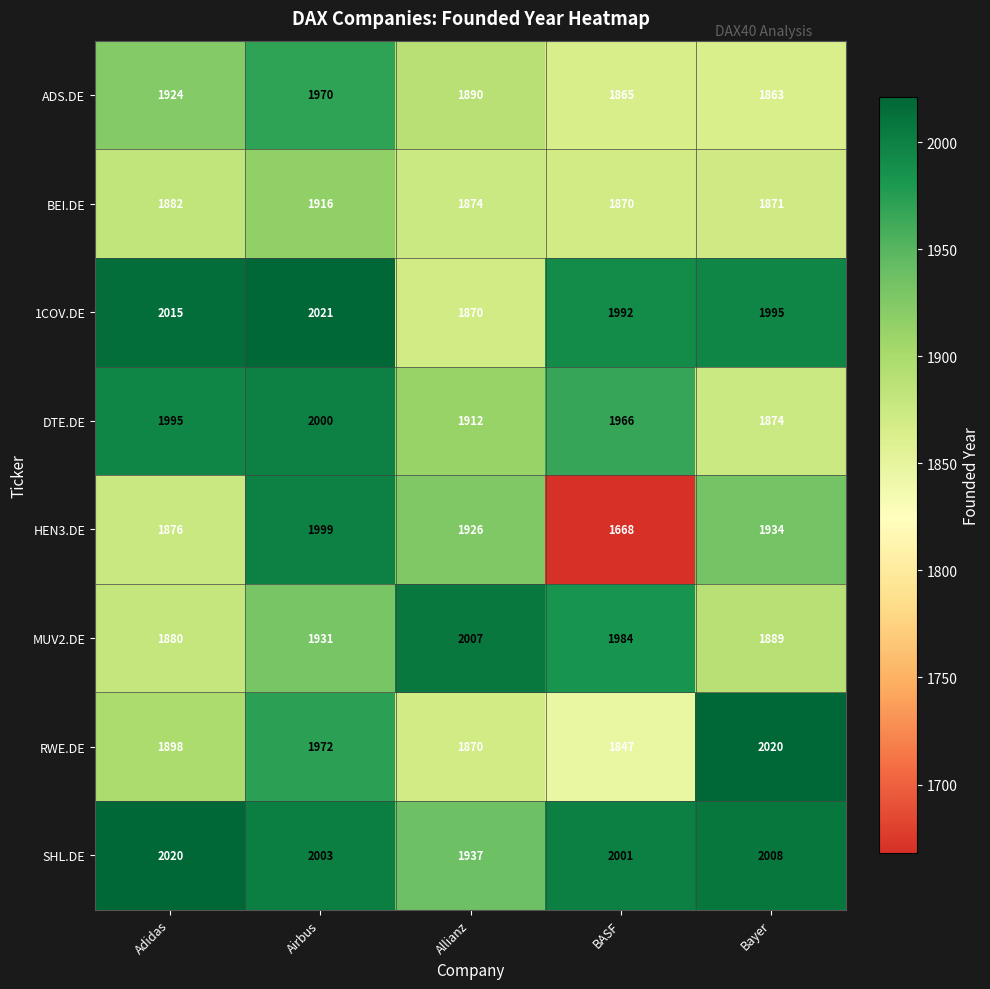

Which series changed the most between Airbus and Bayer?

DTE.DE